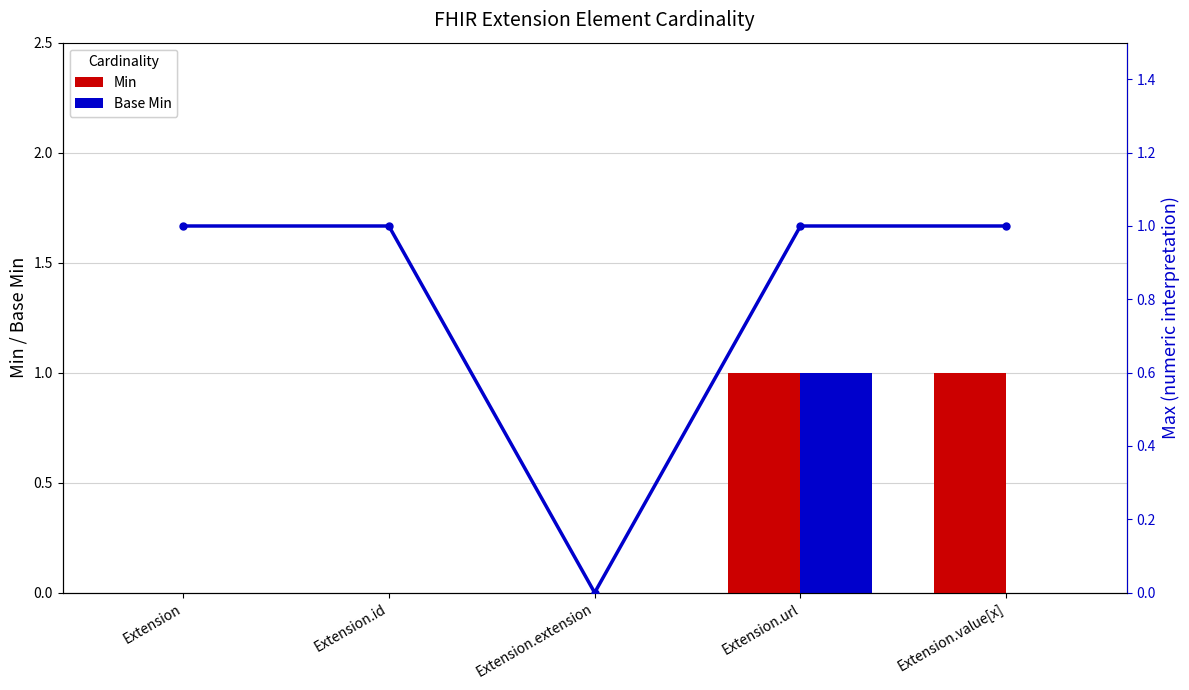

What is the average value of the Max (numeric) series?

1